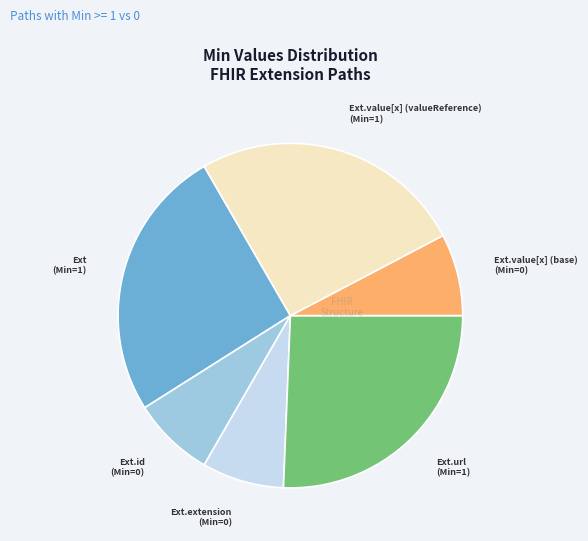

Count the number of slices in the pie.

6